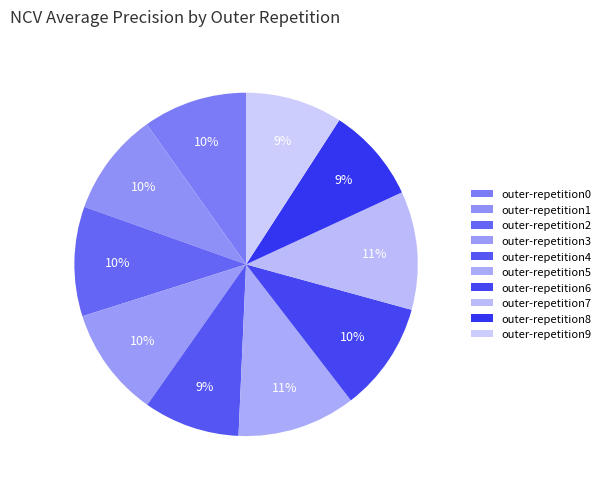

How many slices are in this pie chart?

10